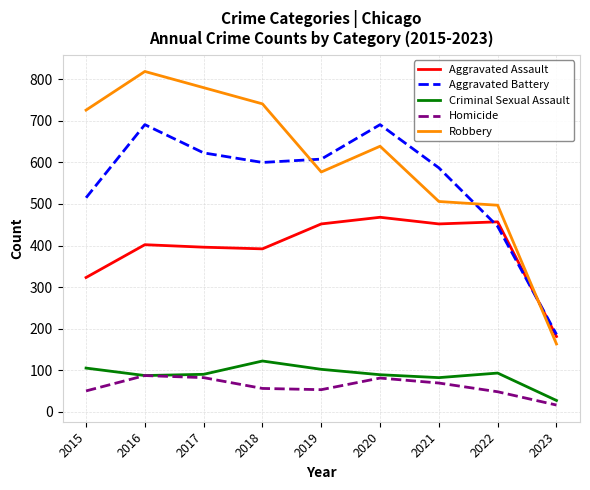

The value of Aggravated Assault at 2018 is 562. True or false?

False